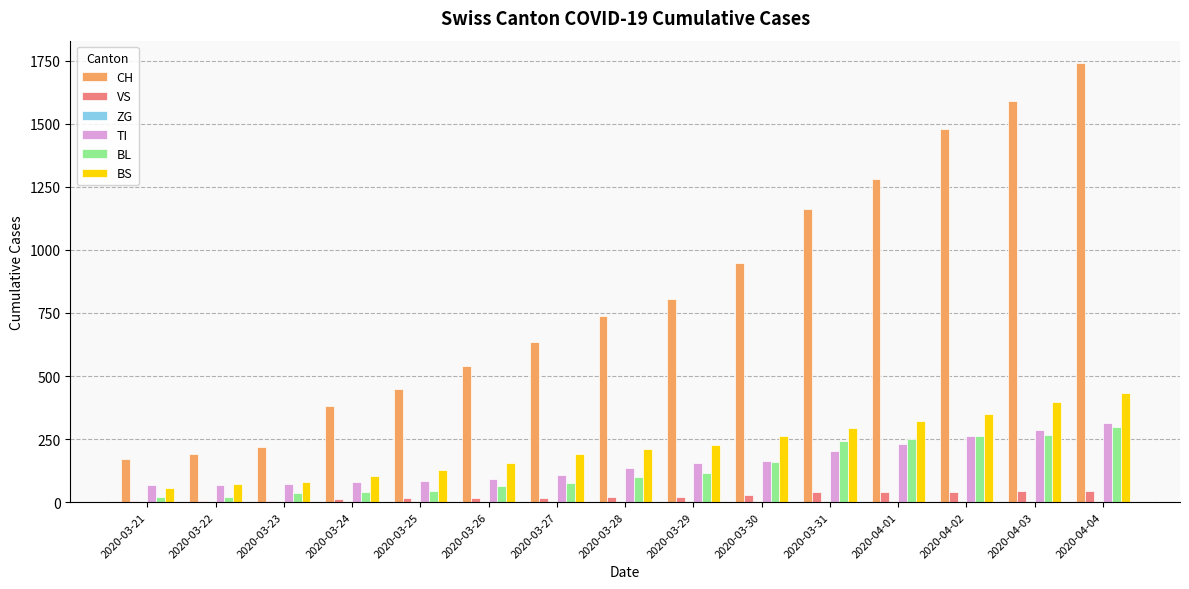

How many groups of bars are there?

15